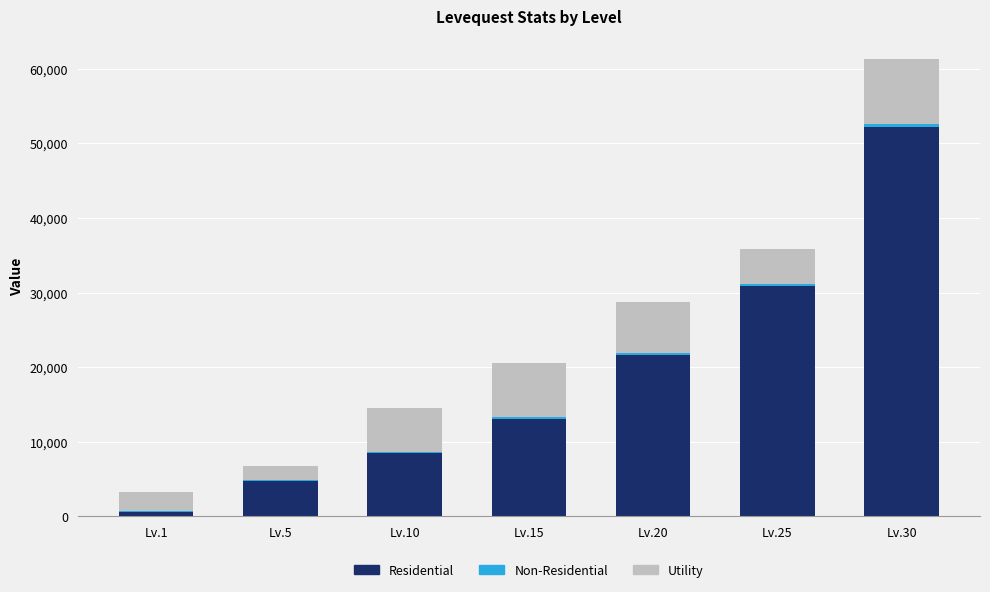

At which label does Residential reach its peak?

Lv.30